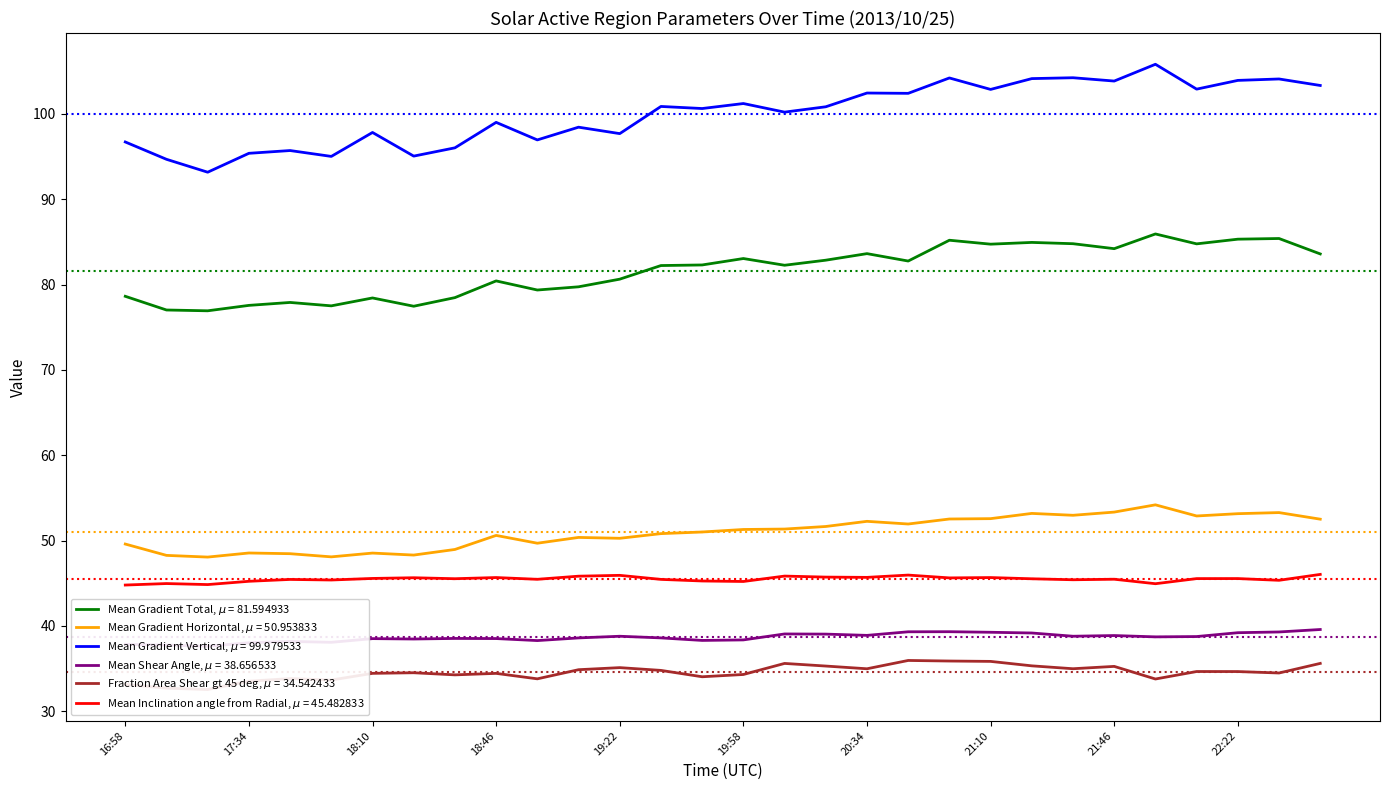

Which has a higher value, 19:46 or 20:58?

20:58